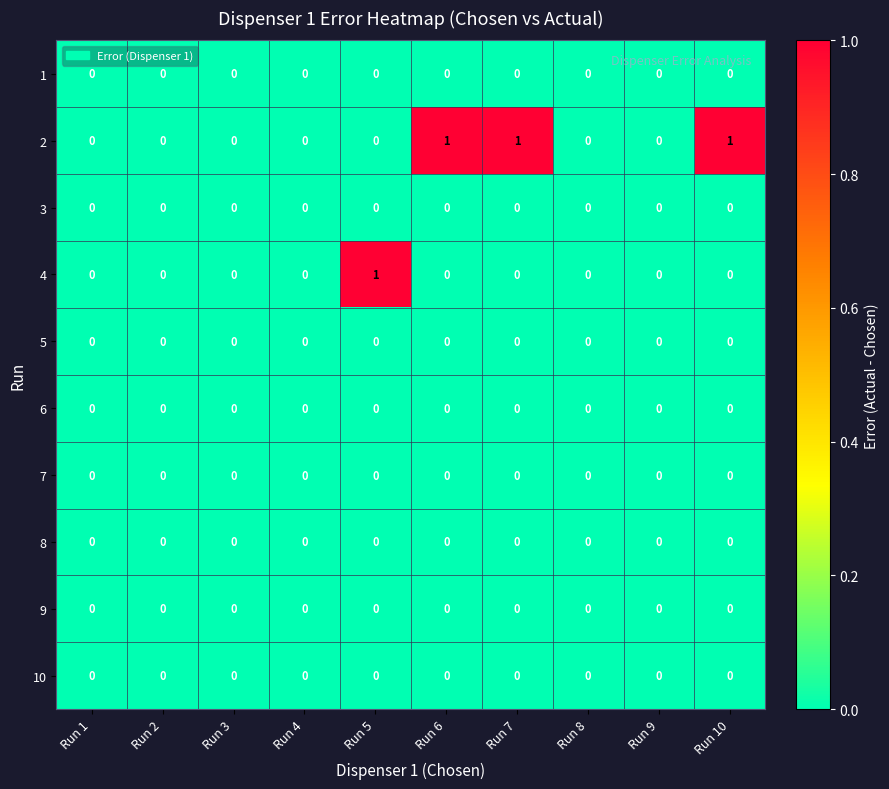

How many 4 values are between 0 and 1?

10